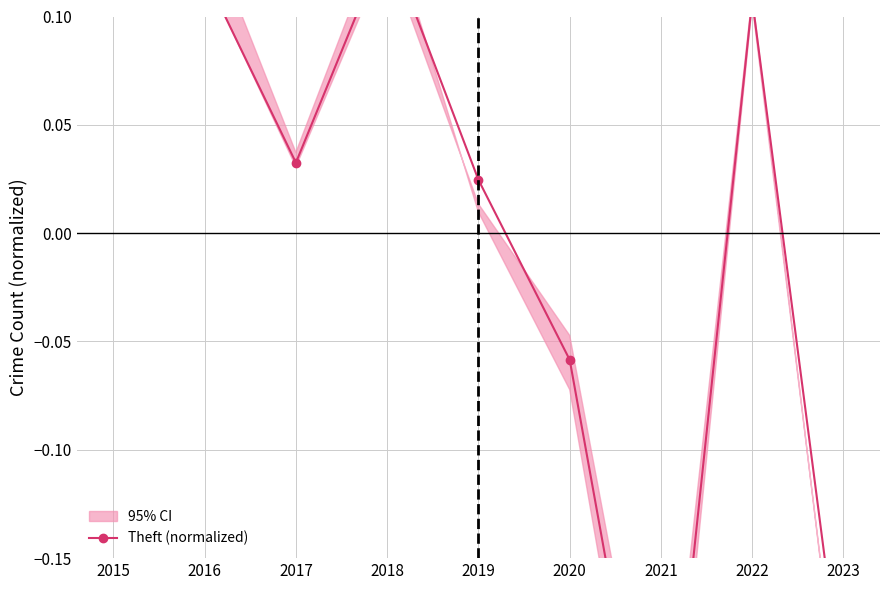

At which category does the chart reach its peak across all series?

2015